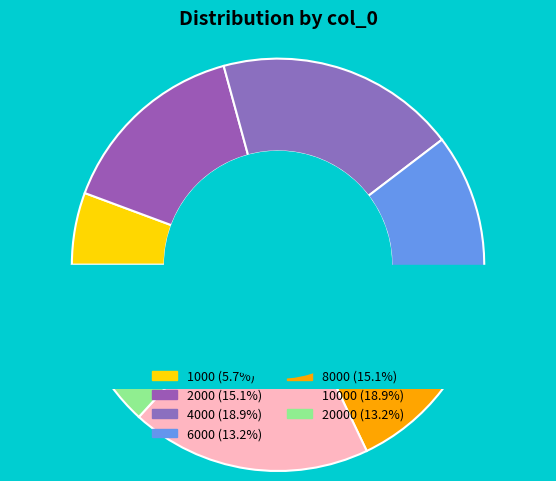

The 10000 slice represents 9% of the pie. True or false?

False